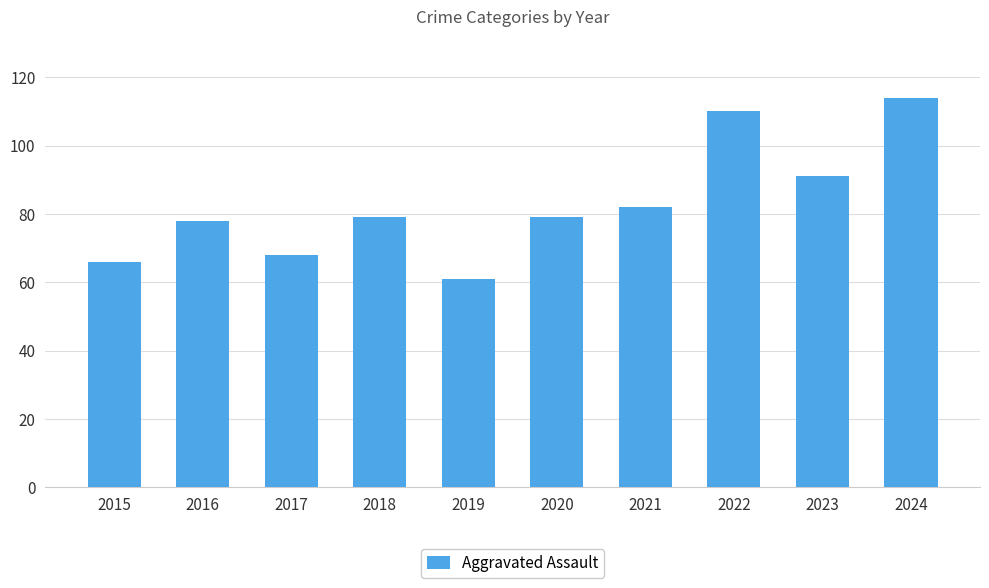

What value does the data have at 2020?

79